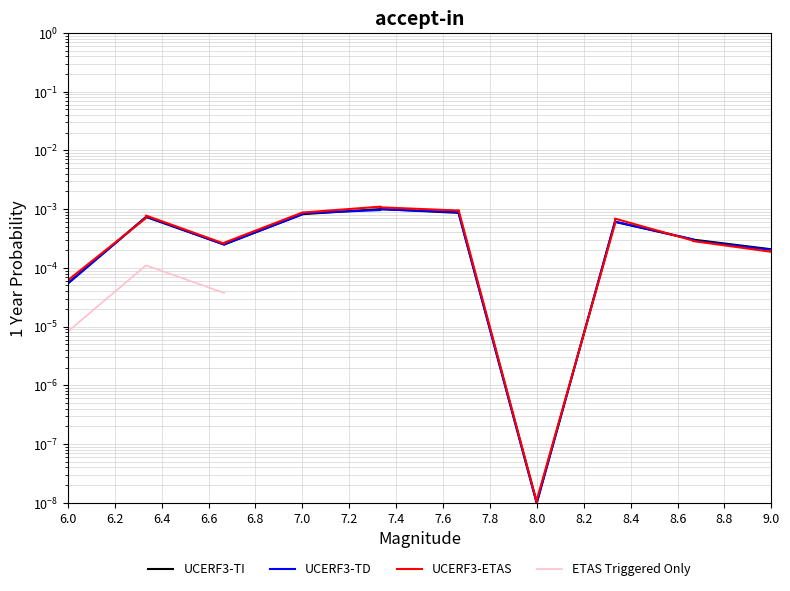

Count the number of data series in this chart.

4